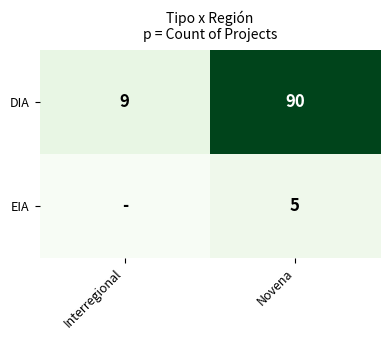

The DIA series shows 90 at Novena. True or false?

True